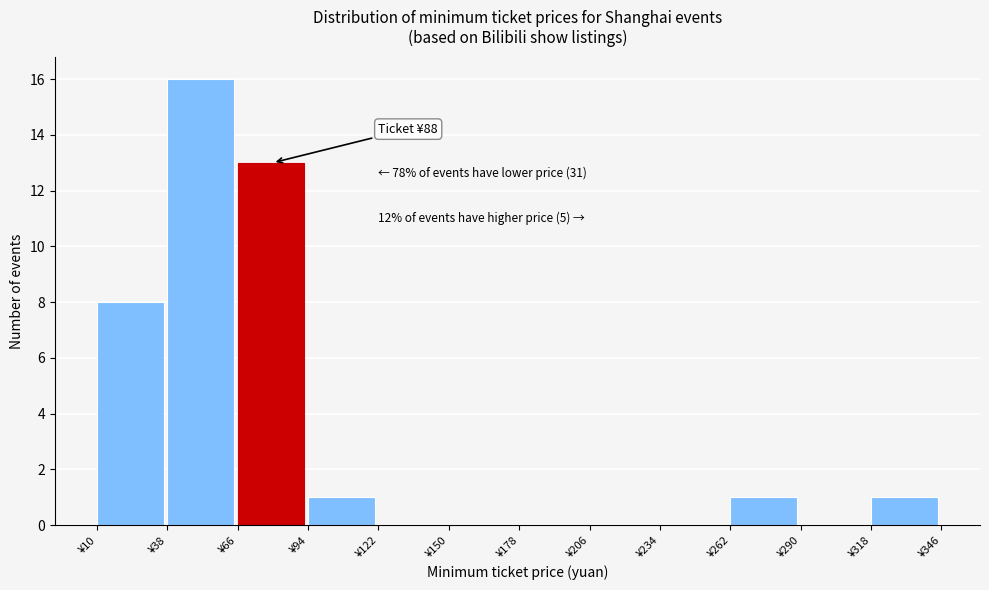

Which range on the x-axis has the tallest bar?

38 to 66